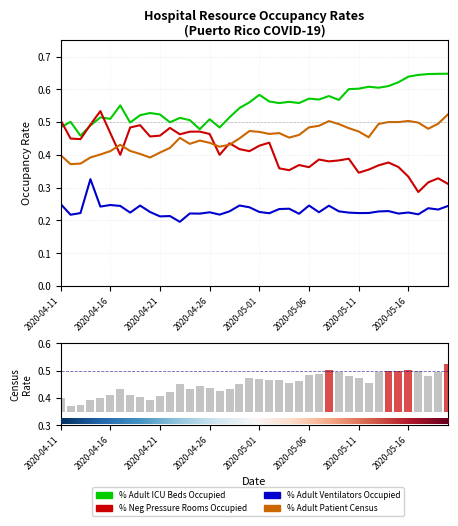

What is the value of the % Adult ICU Beds Occupied bar at the 32nd from the left?

0.6